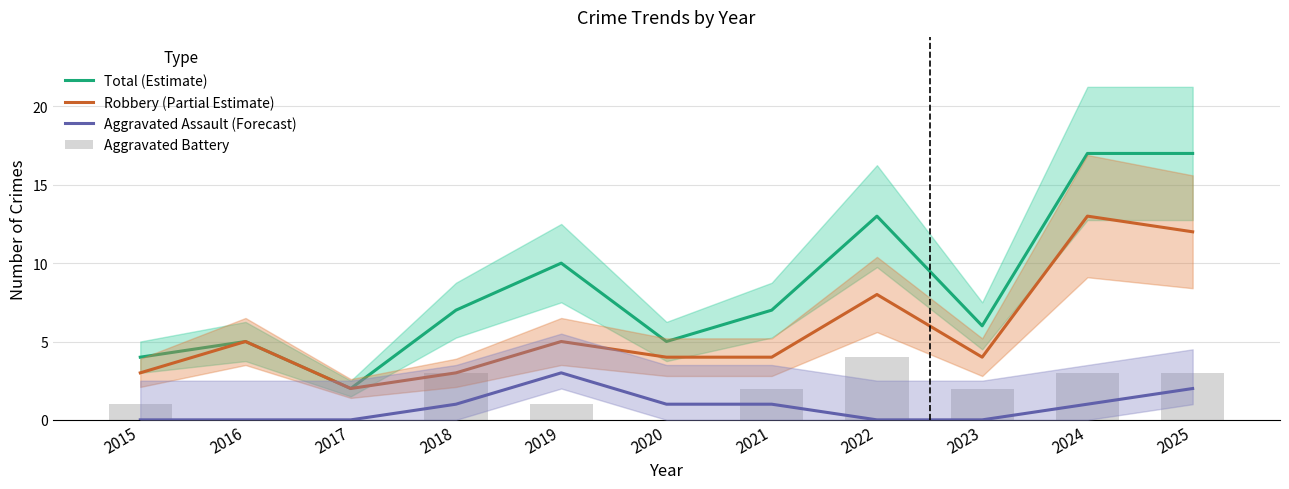

Which series has the largest total across all categories?

Total (Estimate)